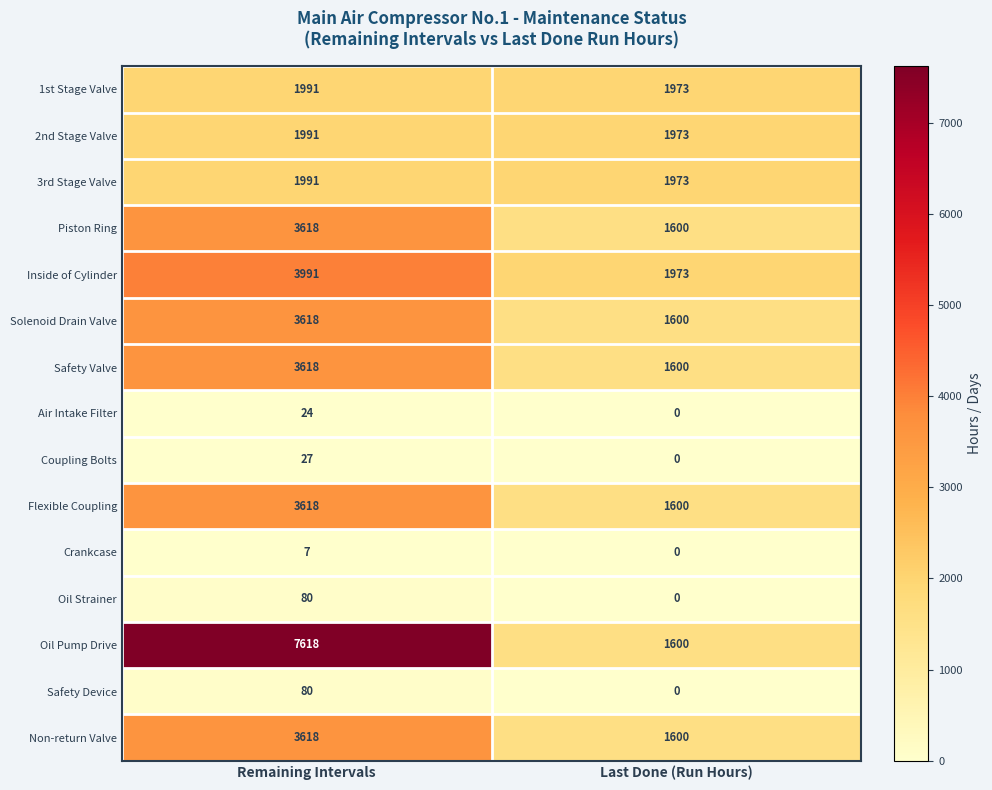

Count the number of data series in this chart.

15